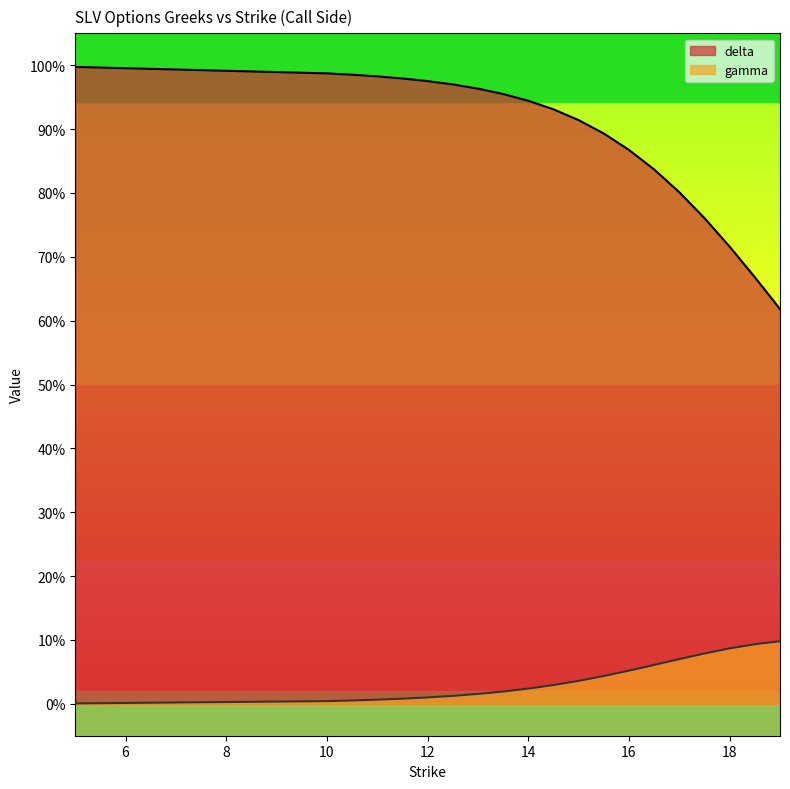

What is the label of the 3rd point from the right?

18